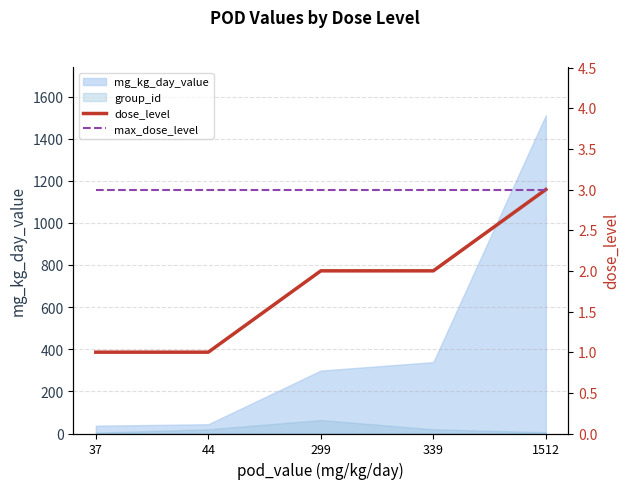

Where does the dose_level series first go above 2?

1512